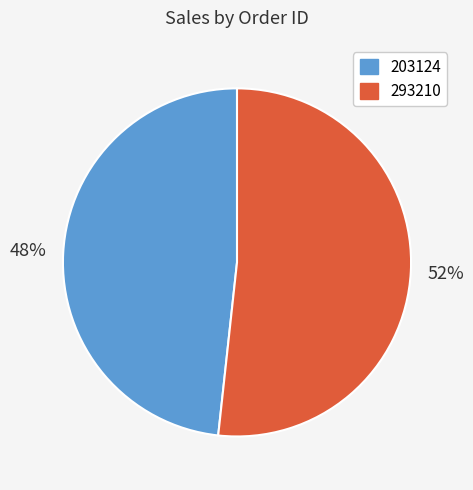

Approximately how many times larger is the value at 203124 compared to 293210?

0.9